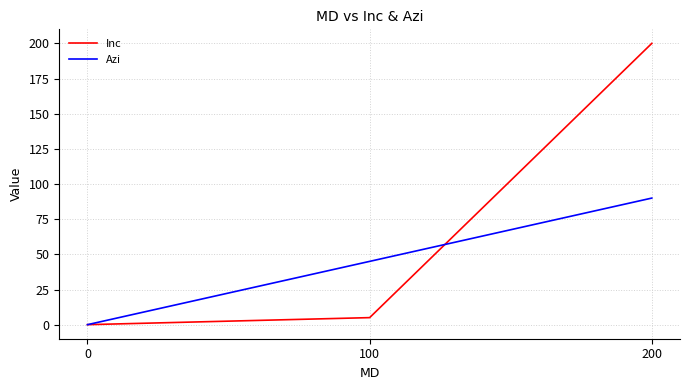

The Inc series shows 102 at 200. True or false?

False